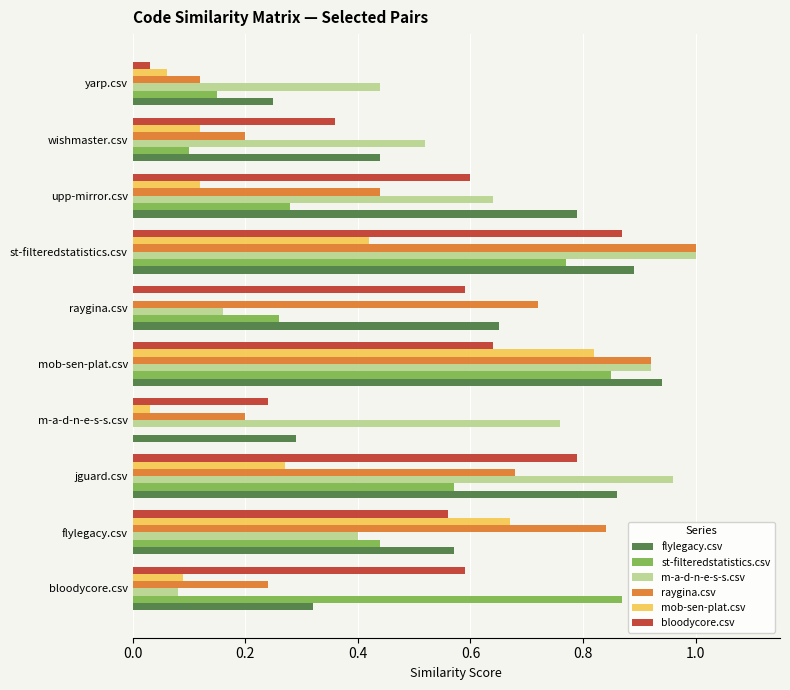

Which series changed the most between upp-mirror.csv and wishmaster.csv?

flylegacy.csv